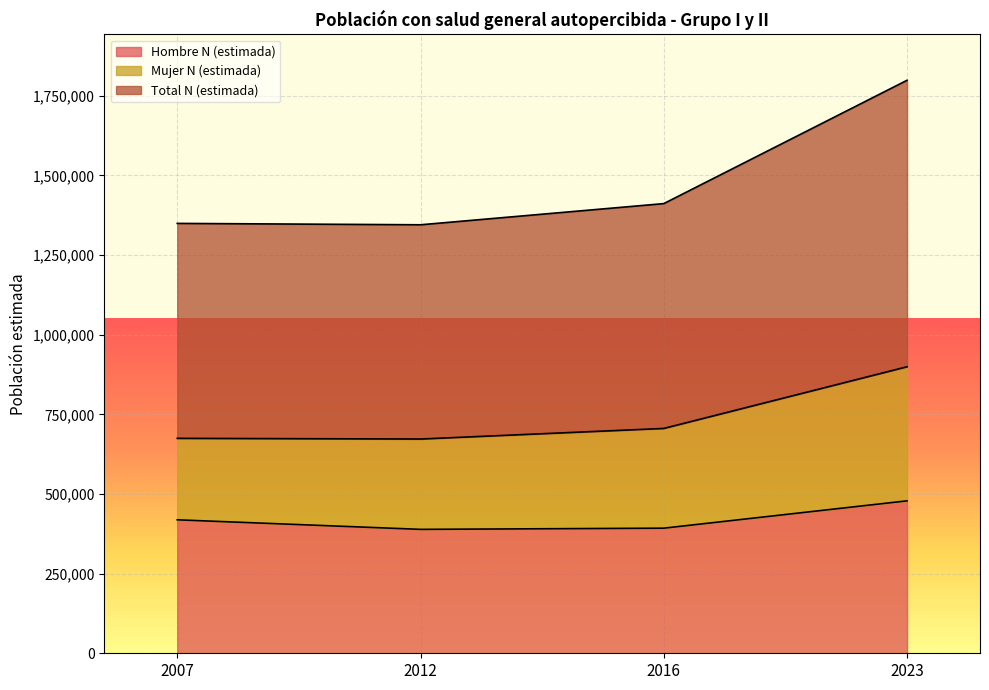

The value of Hombre N (estimada) at 2012 is 563362. True or false?

False